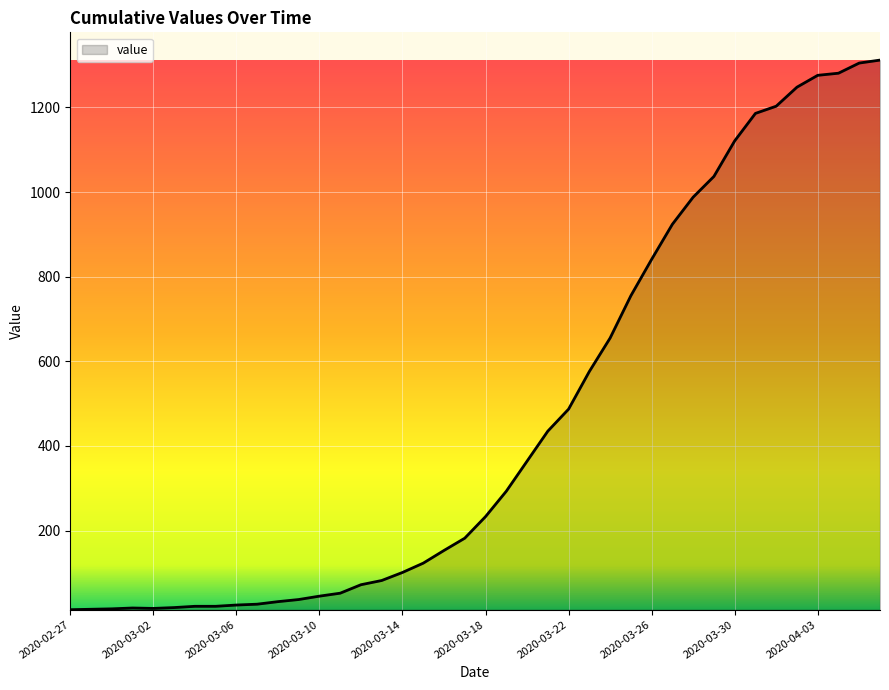

What is the greatest value displayed?

1312